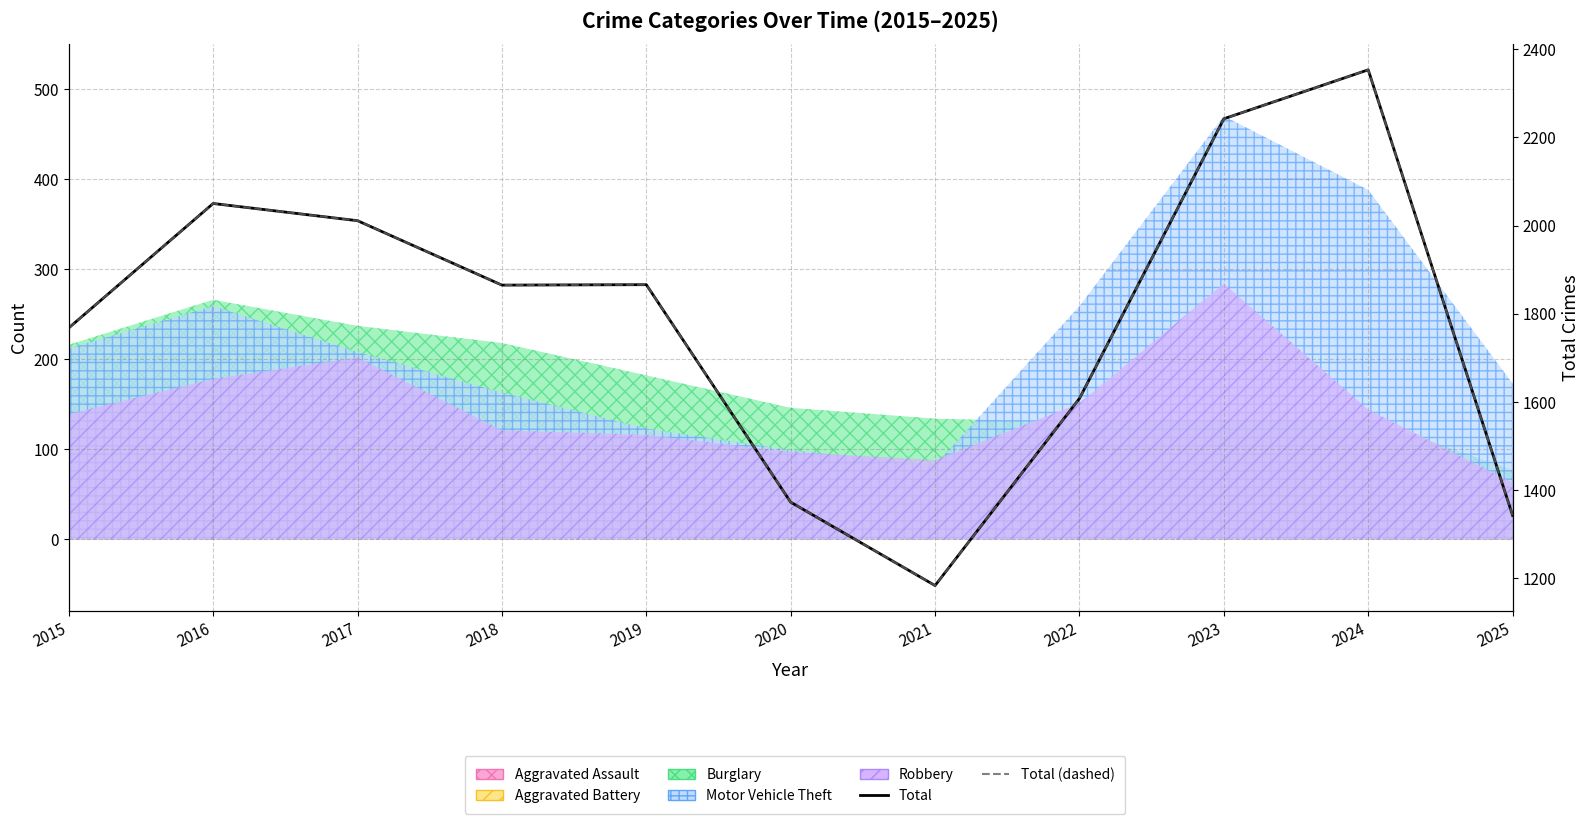

What is the sum of the Total (dashed) values at 2024 and 2017?

4364